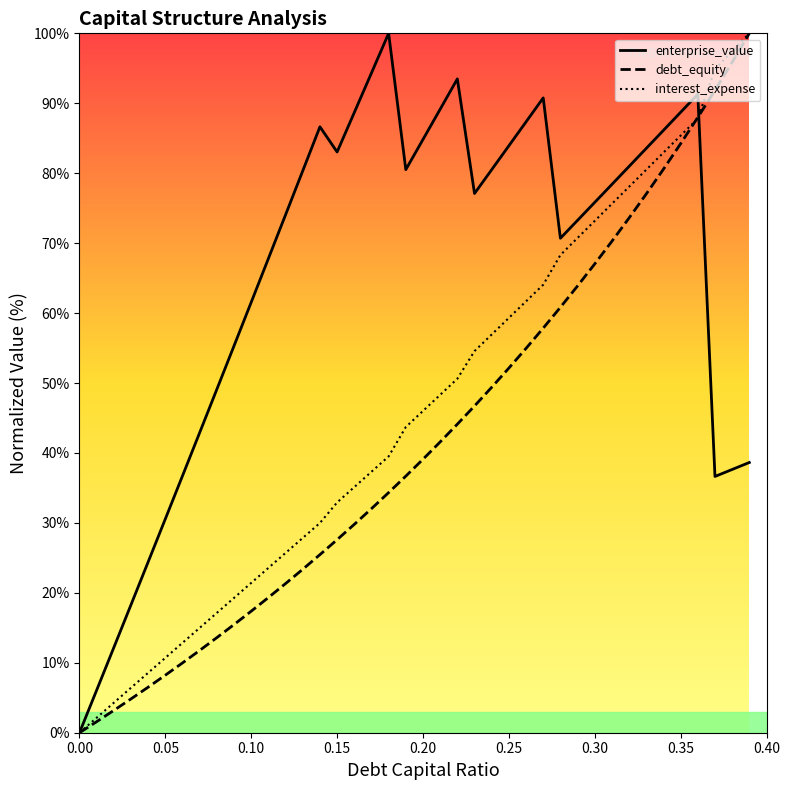

Rank the series by their average value, from lowest to highest.

debt_equity, interest_expense, enterprise_value